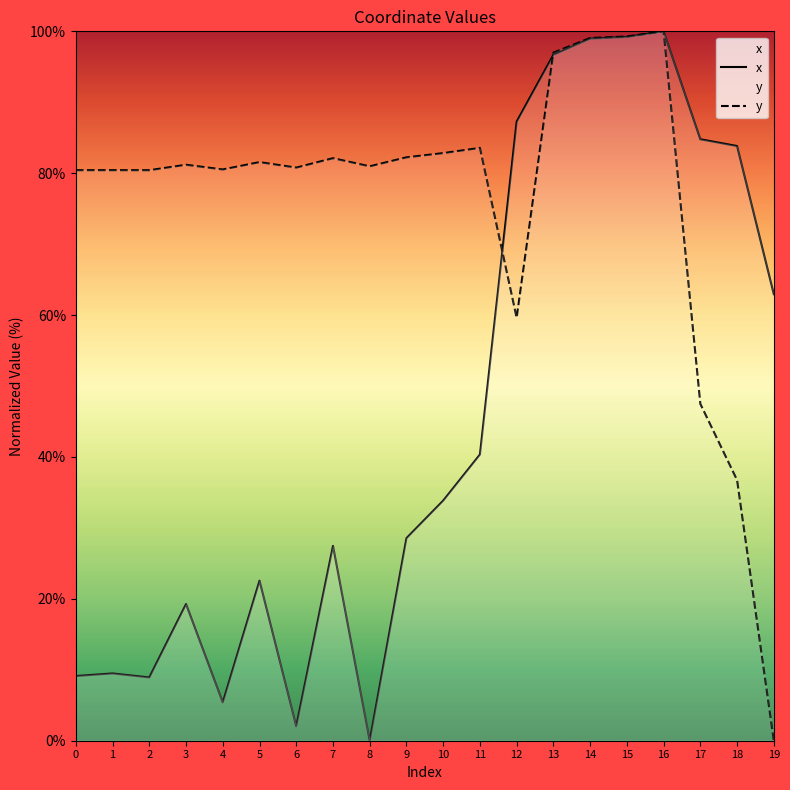

What is the sum of all y values?

1516.2